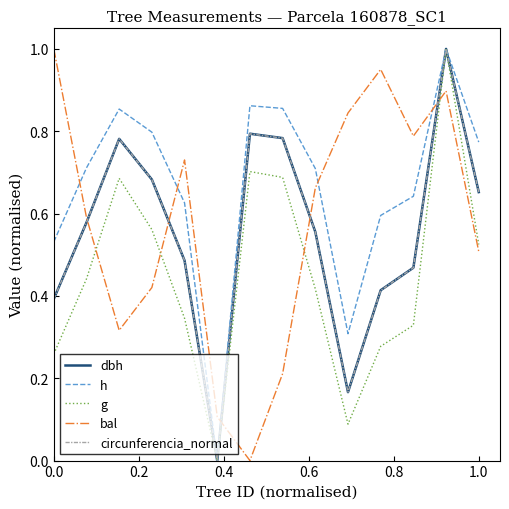

True or false: bal and h cross at least once.

True